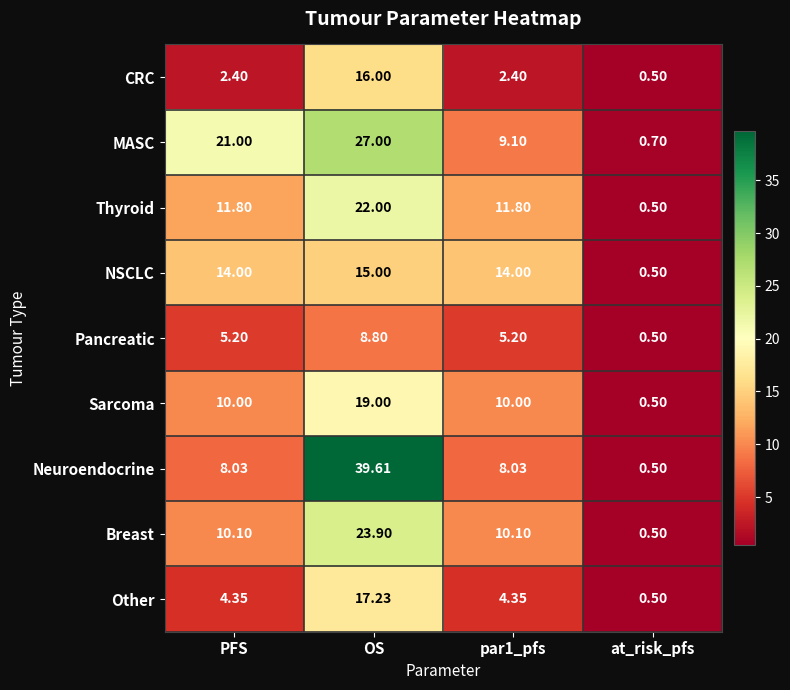

Between PFS and OS, which series saw the biggest shift?

Neuroendocrine